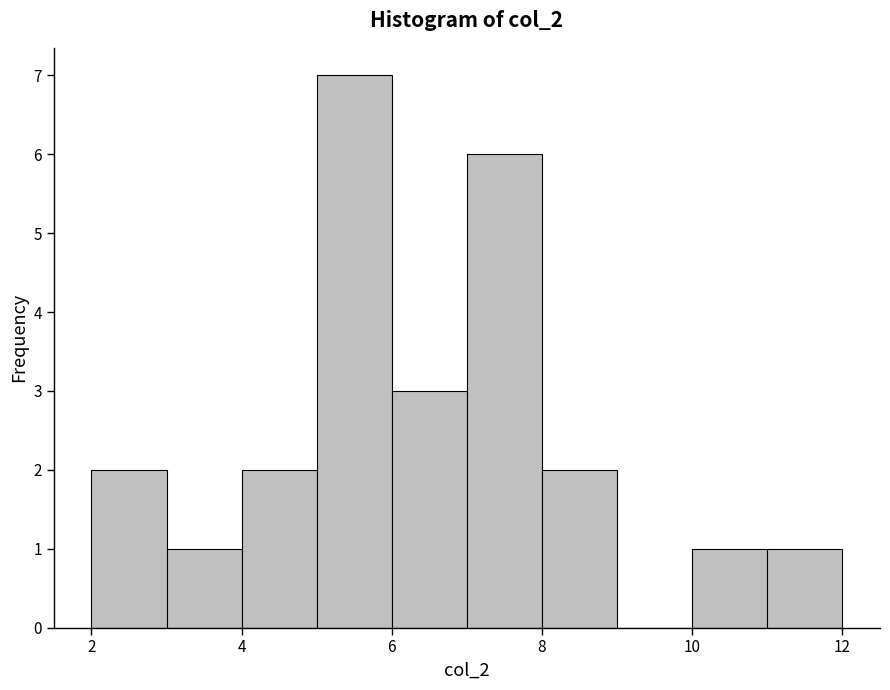

Which range on the x-axis has the tallest bar?

5 to 6